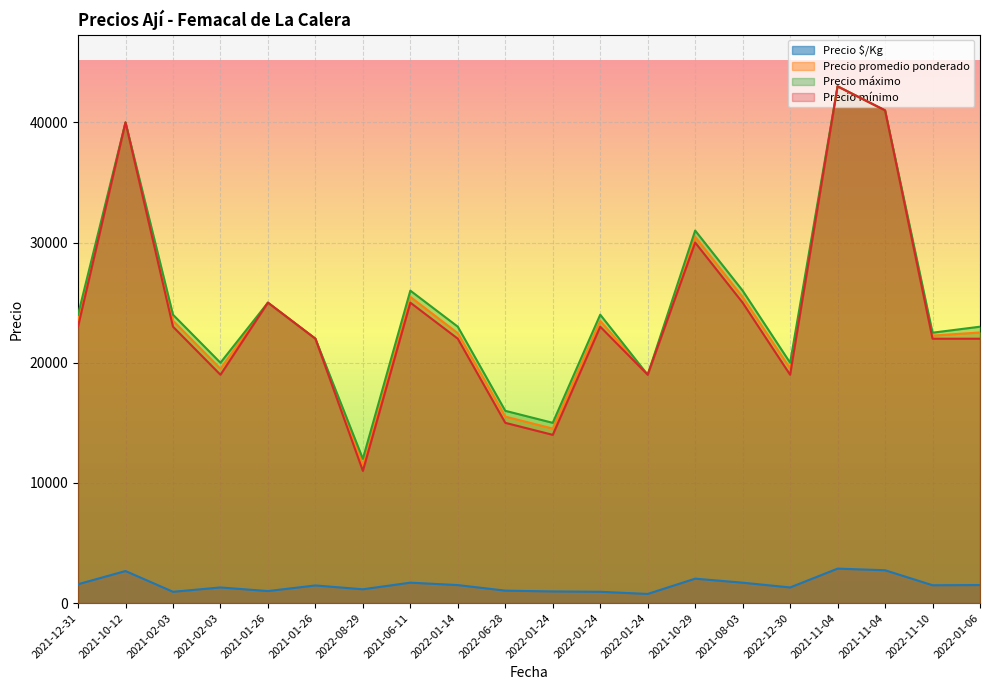

True or false: Precio promedio ponderado and Precio máximo intersect in this chart.

False